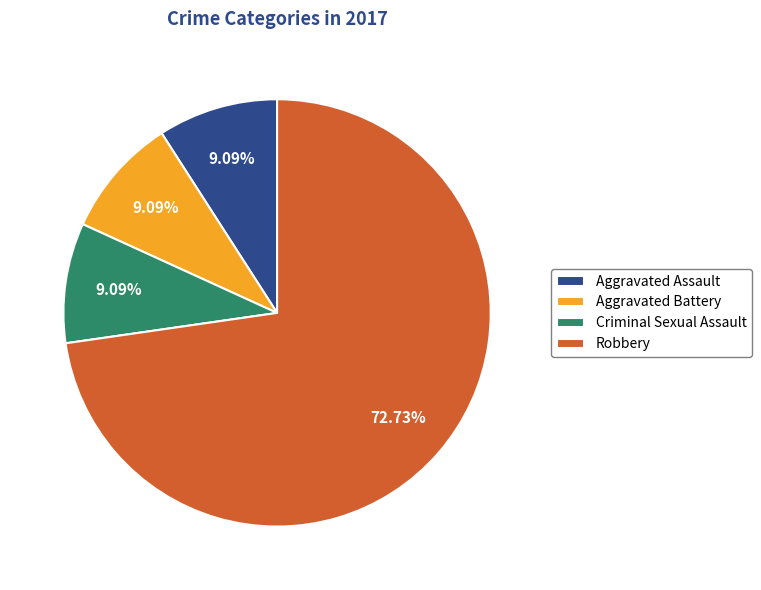

To the nearest percent, what portion does Aggravated Battery represent?

9%